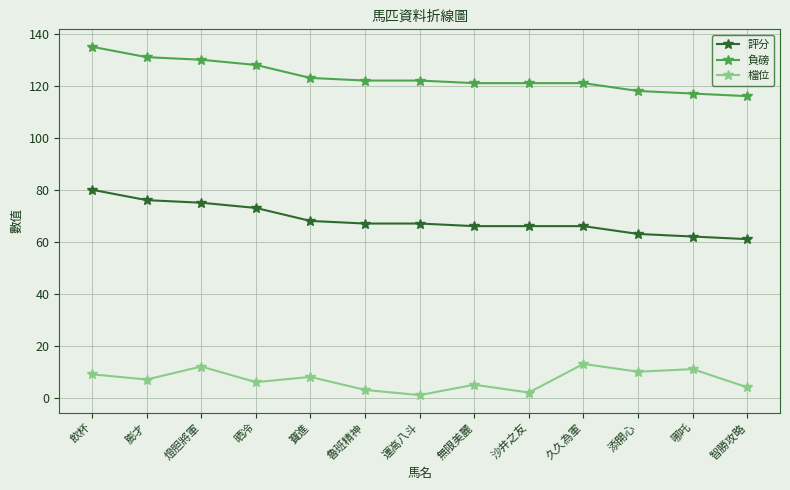

Is the value of 評分 at 添開心 greater than the value of 檔位 at 久久為軍?

Yes